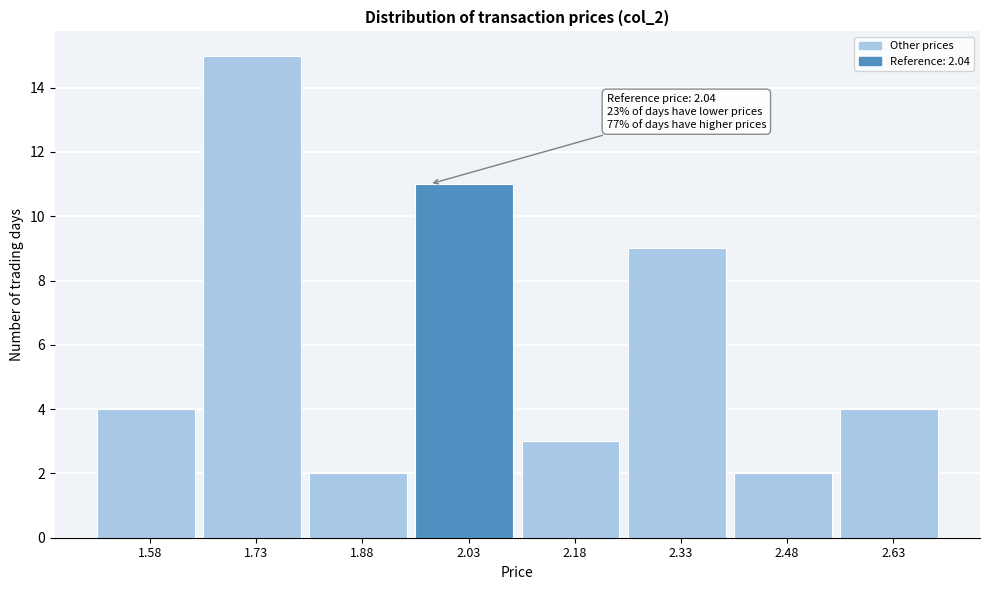

Reading left to right, extract all data points from this chart.

4	15	2	11	3	9	2	4